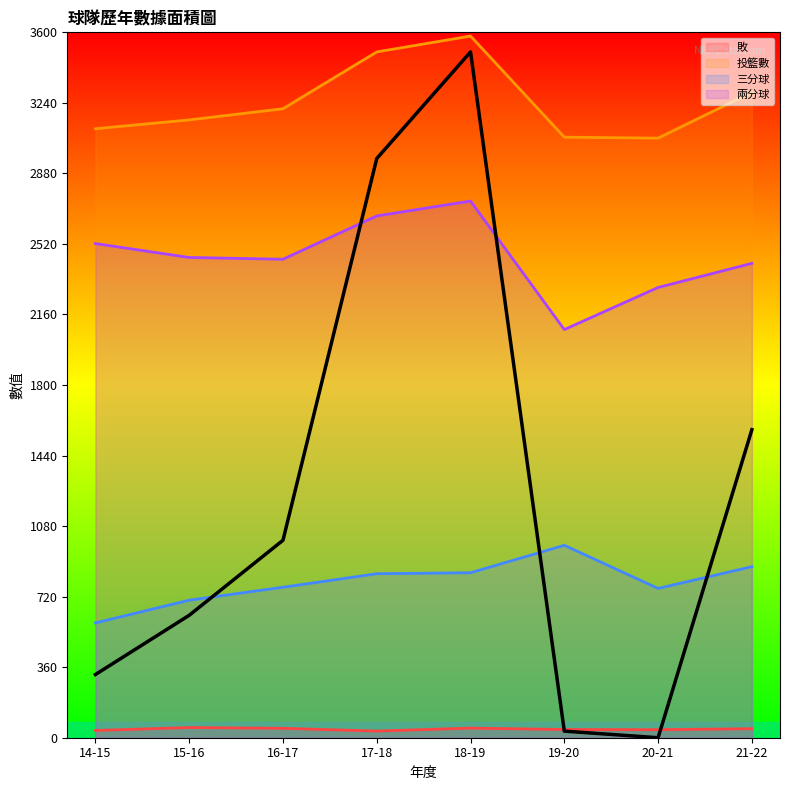

List the series in order of their peak value, highest first.

投籃數, 兩分球, 三分球, 敗